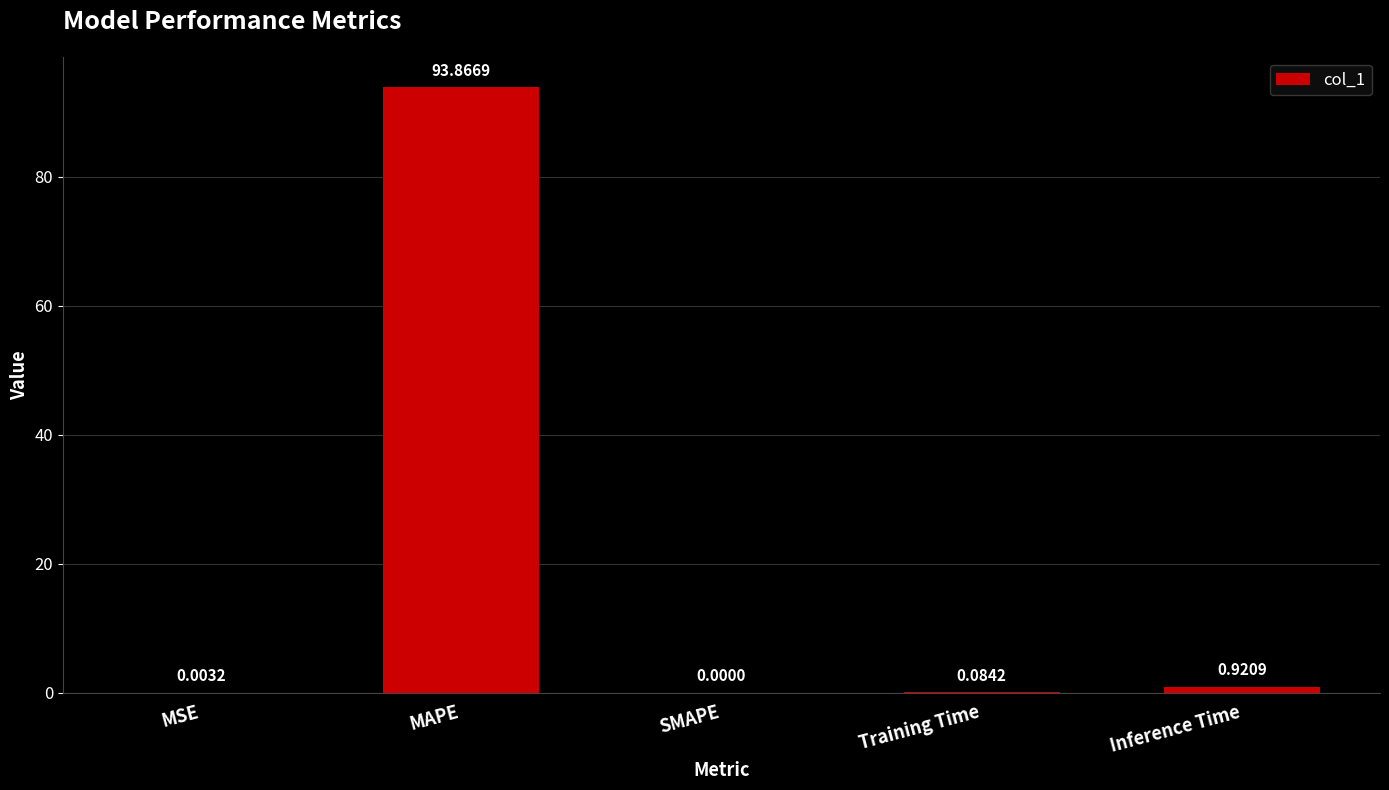

Which has a higher value, MSE or Inference Time?

Inference Time